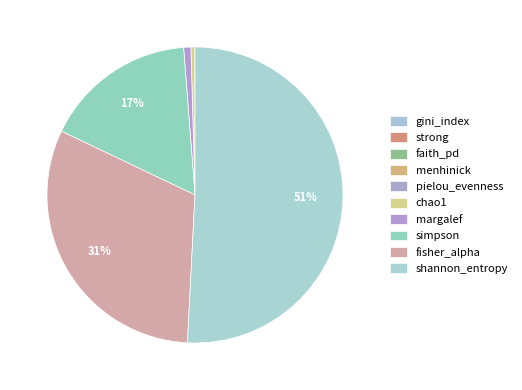

How many slices are in this pie chart?

10